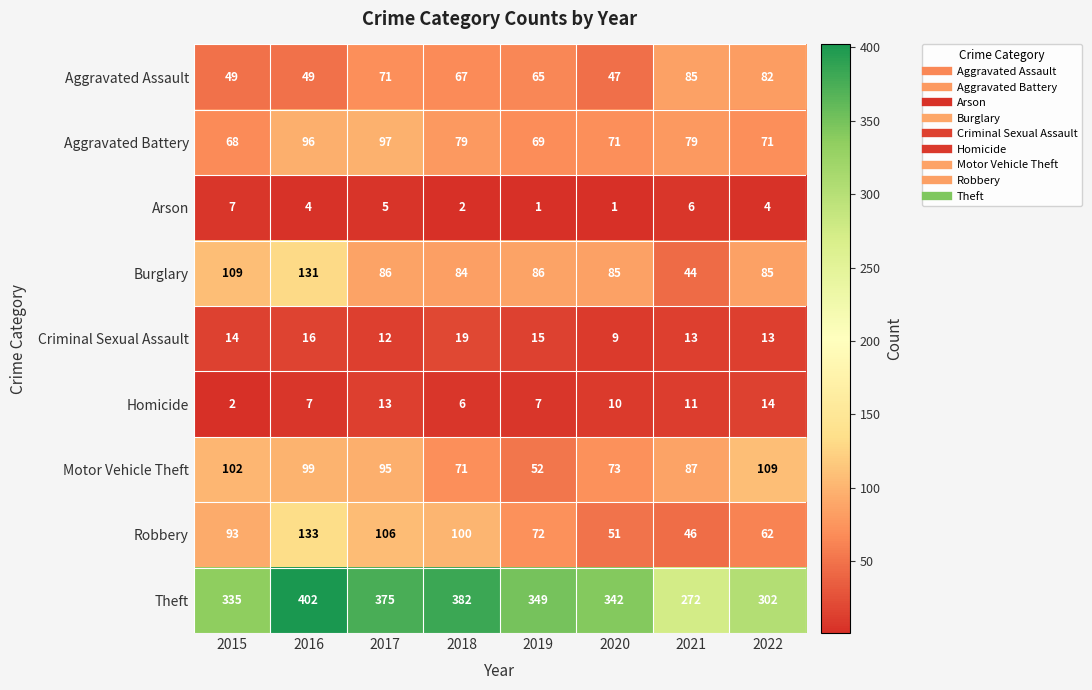

What is the highest value of the Aggravated Assault series?

85